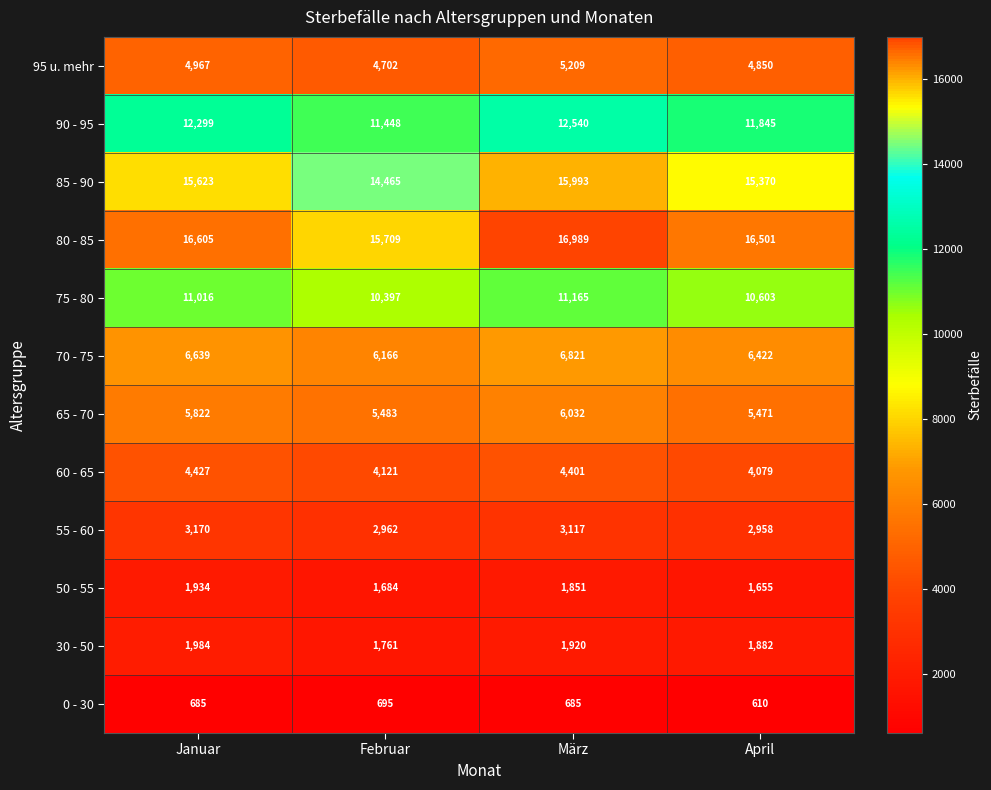

Is it true that 85 - 90 equals 21184 at Februar?

False